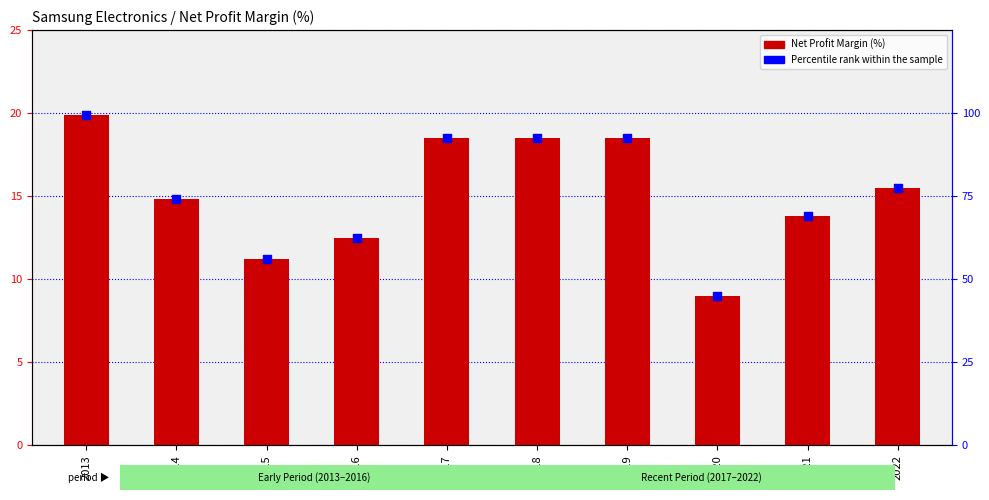

Which series contains the lowest Y value?

Net Profit Margin (%)